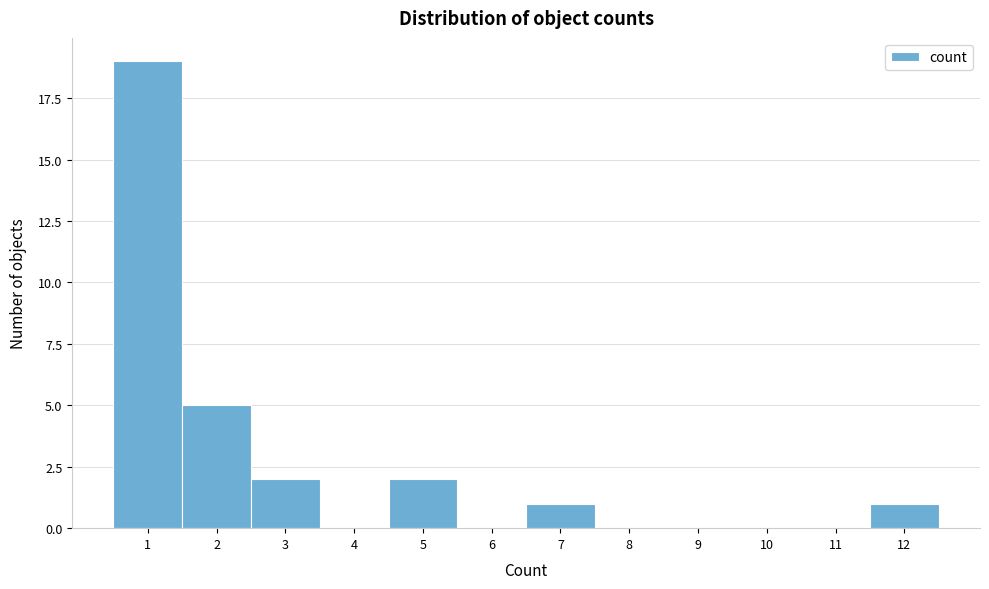

Reading left to right, transcribe this chart: for each bar, give the range it covers on the x-axis and its height. The values are not printed on the chart, so give them approximately, as read against the axis.

0.5 to 1.5: 19
1.5 to 2.5: 5
2.5 to 3.5: 2
3.5 to 4.5: 0
4.5 to 5.5: 2
5.5 to 6.5: 0
6.5 to 7.5: 1
7.5 to 8.5: 0
8.5 to 9.5: 0
9.5 to 10.5: 0
10.5 to 11.5: 0
11.5 to 12.5: 1